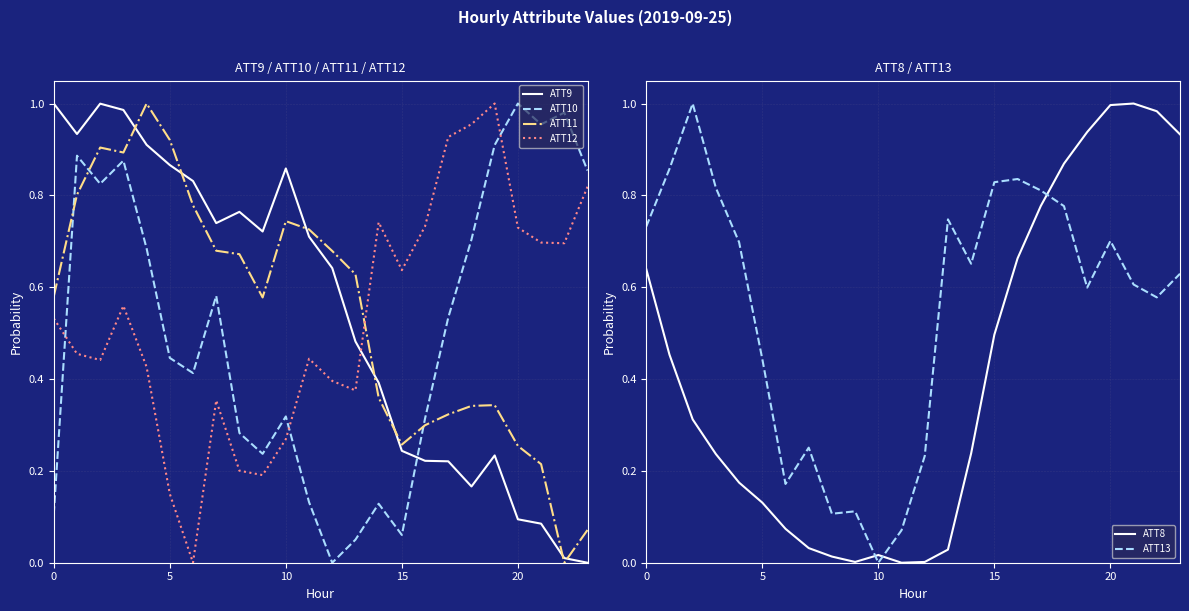

What are all the series names shown in the legend?

ATT9, ATT10, ATT11, ATT12, ATT8, ATT13